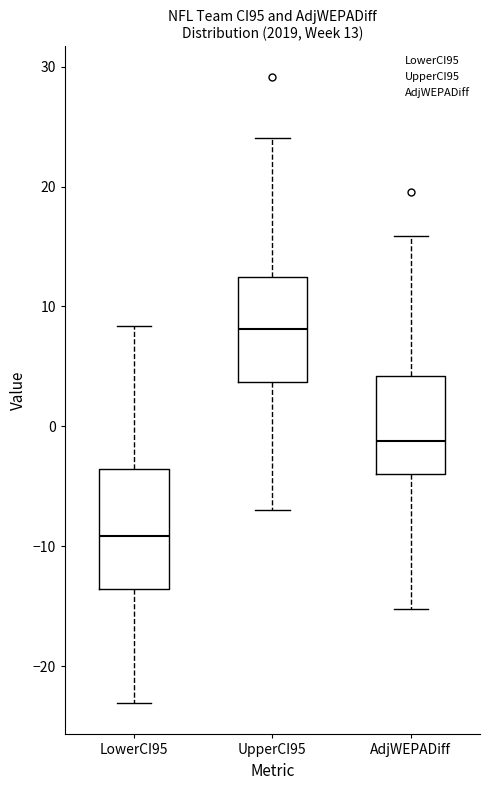

Which box has the highest median line?

UpperCI95